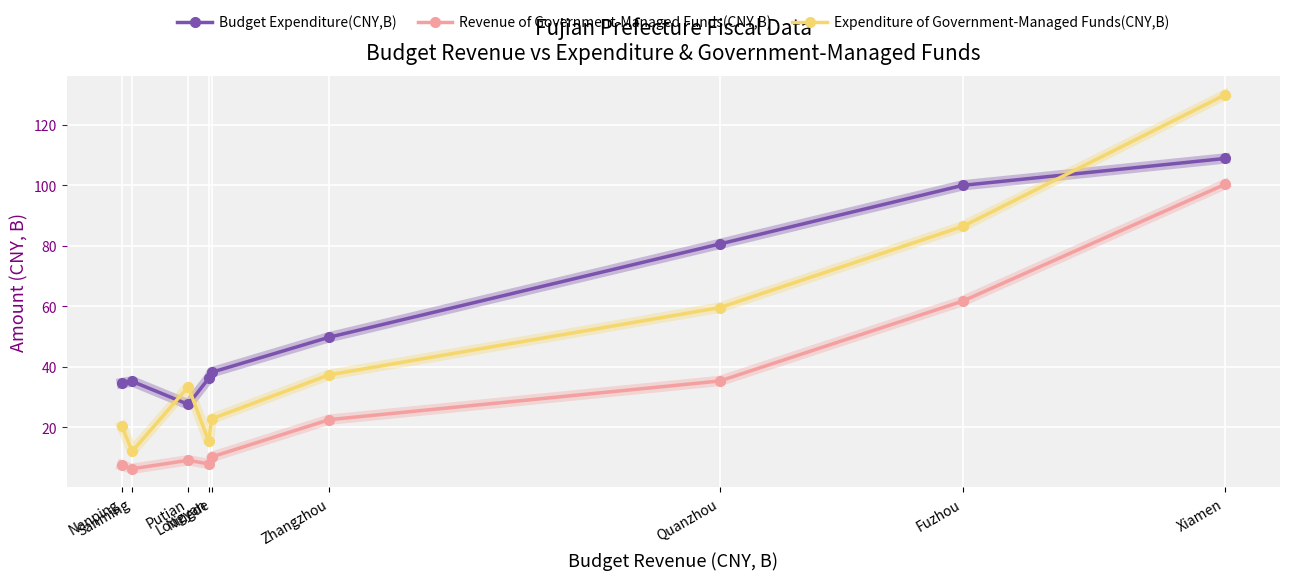

True or false: Expenditure of Government-Managed Funds(CNY,B) has a value of 22.8 at Ningde.

True